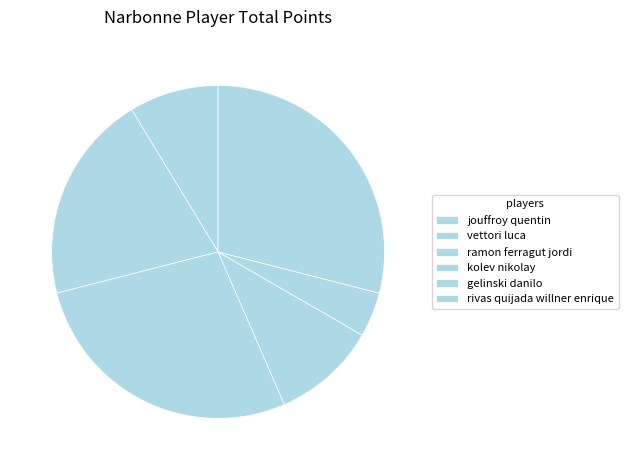

To the nearest percent, what portion does gelinski danilo represent?

4%